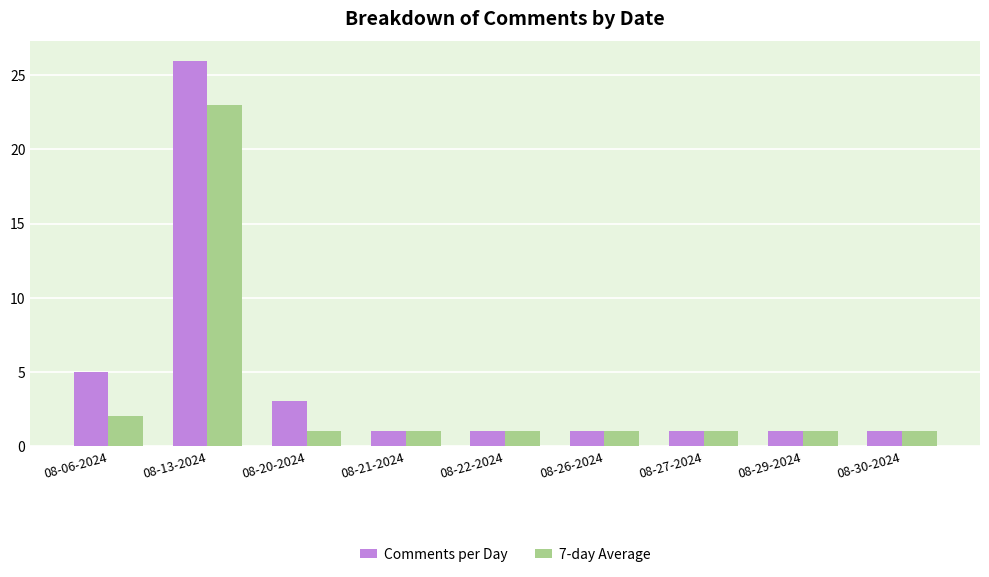

Does the chart contain stacked bars?

No